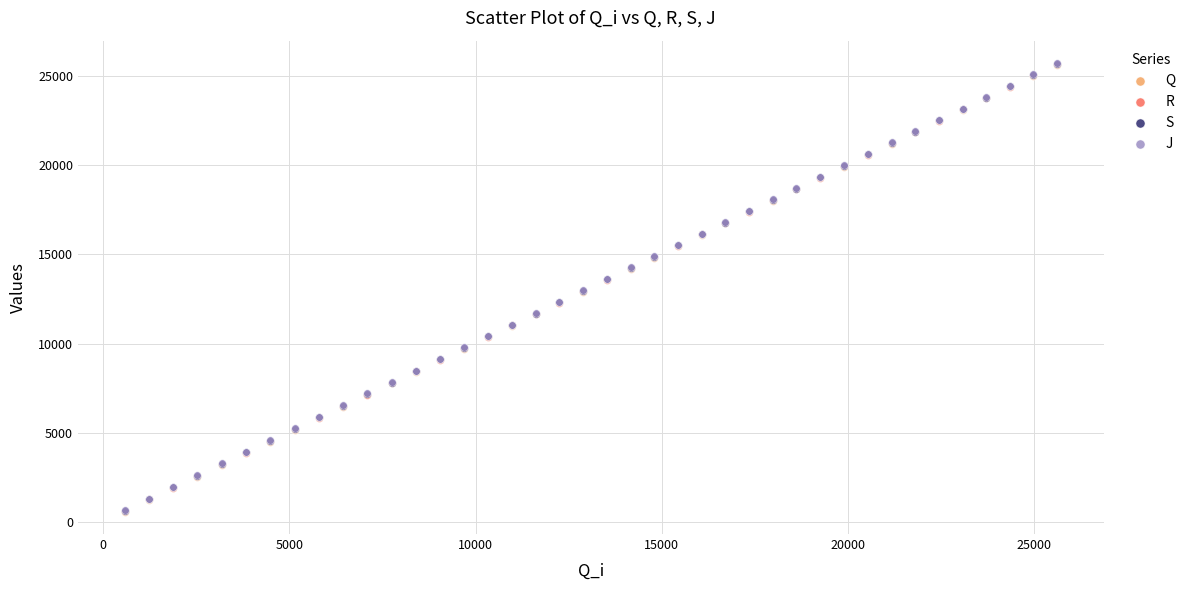

What are all the series names shown in the legend?

Q, R, S, J